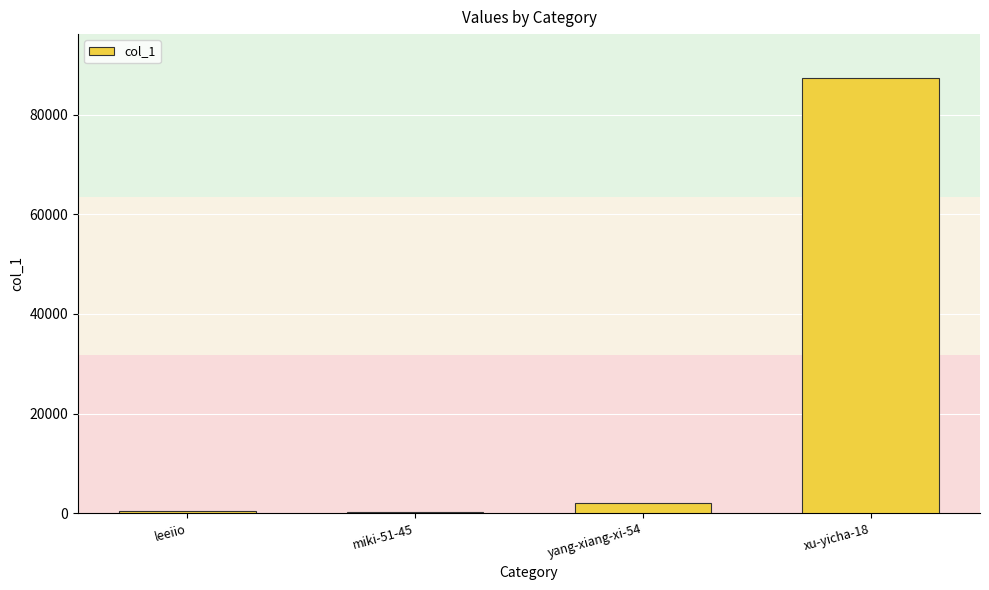

Where is the data nearest to the value 43829?

yang-xiang-xi-54